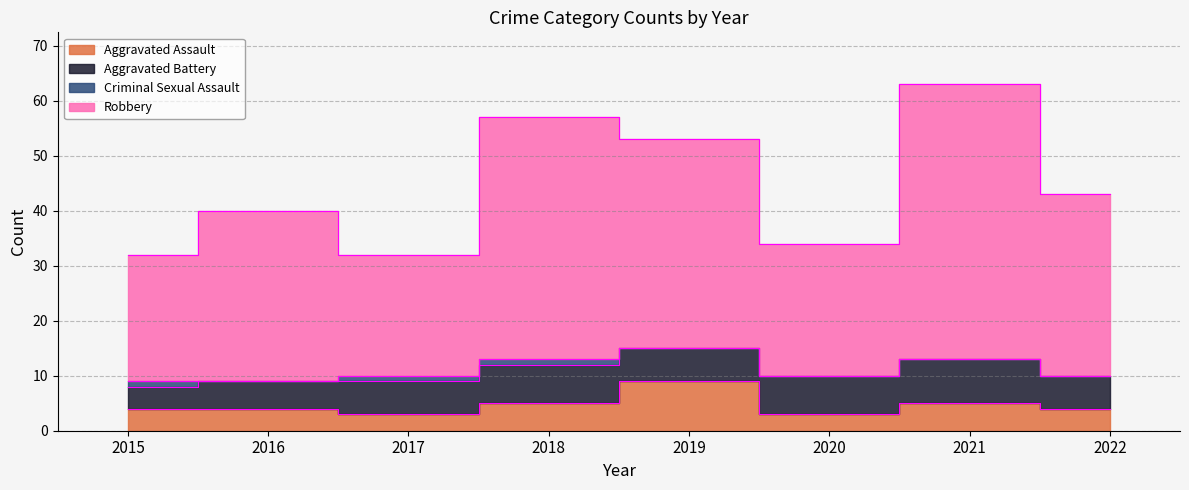

At which category is the sum across all series the highest?

2021